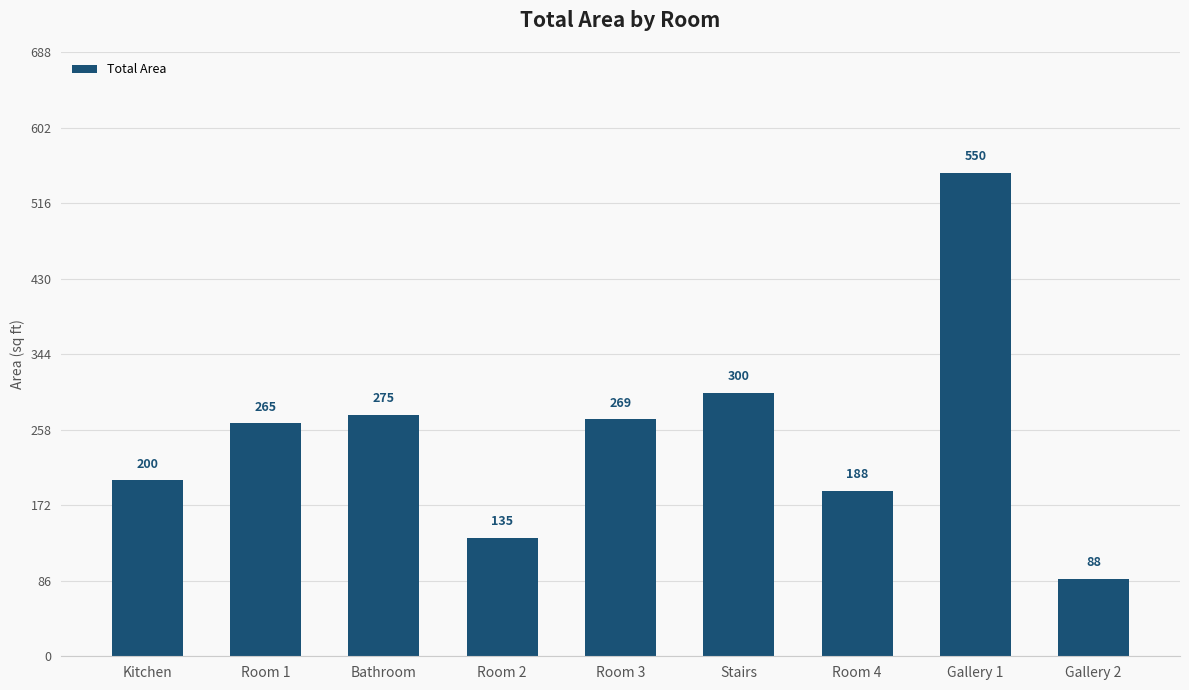

True or false: the data shows 265.0 at Room 1.

True